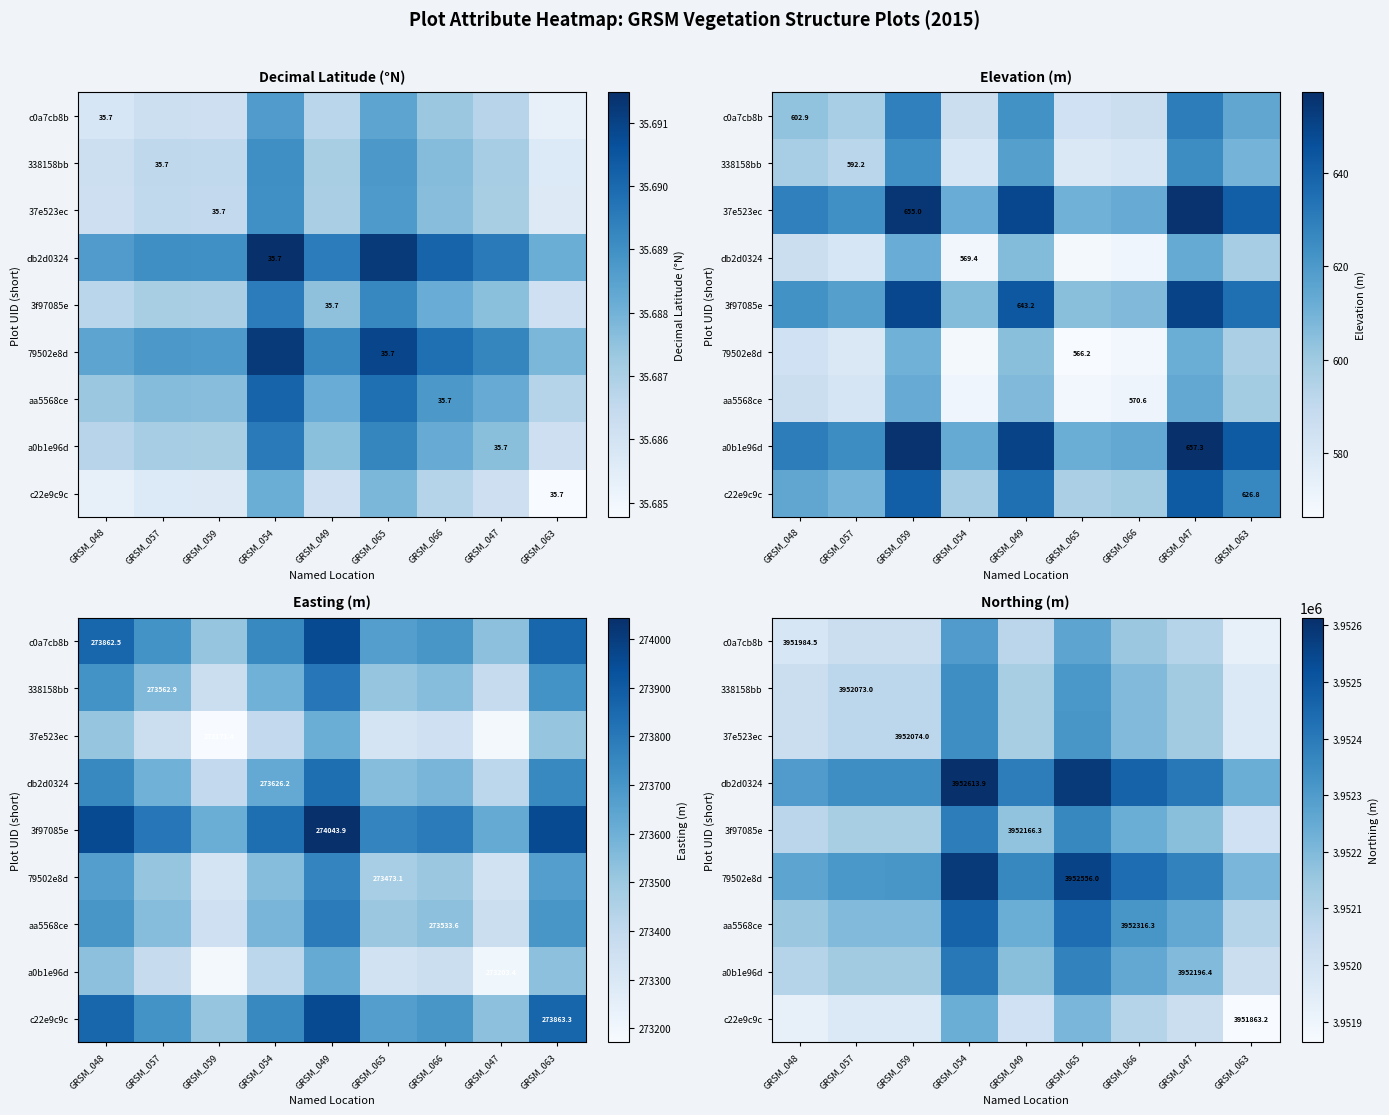

At which label is c0a7cb8b closest to 3952111?

GRSM_047